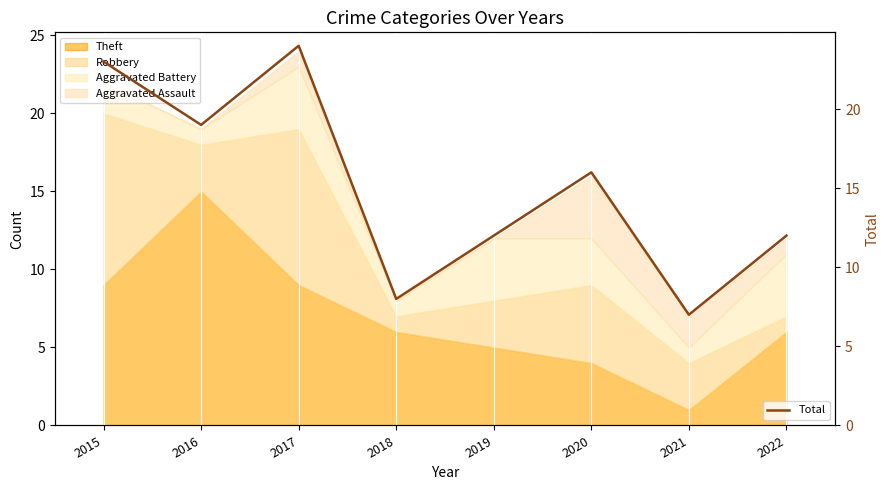

What is the difference between the maximum and minimum values?

17